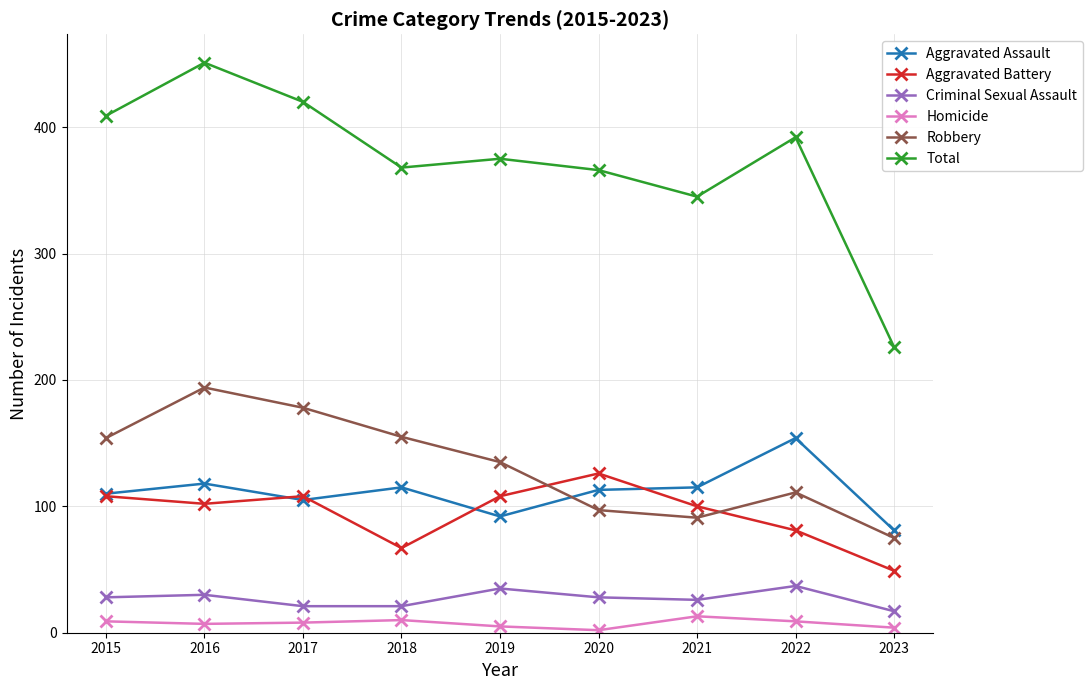

Is it true that Aggravated Assault equals 105 at 2017?

True